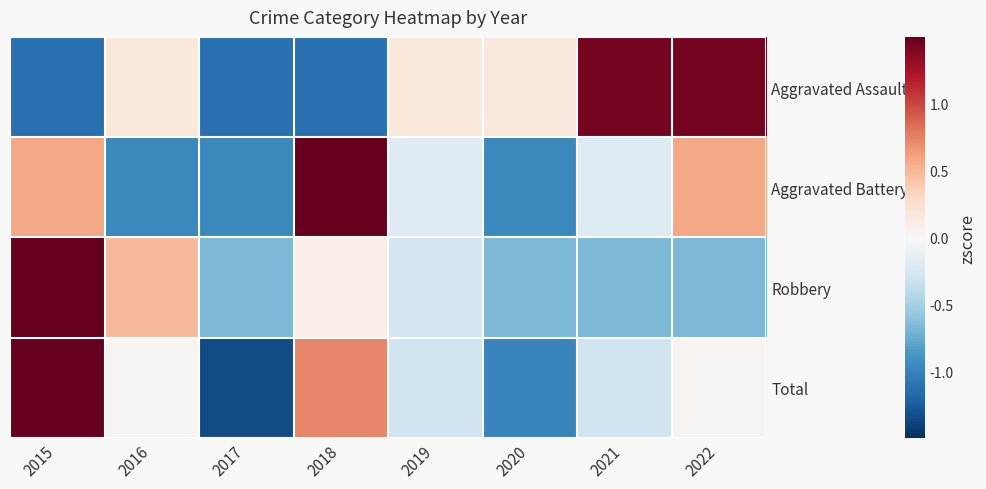

At which category is the sum across all series the highest?

2015